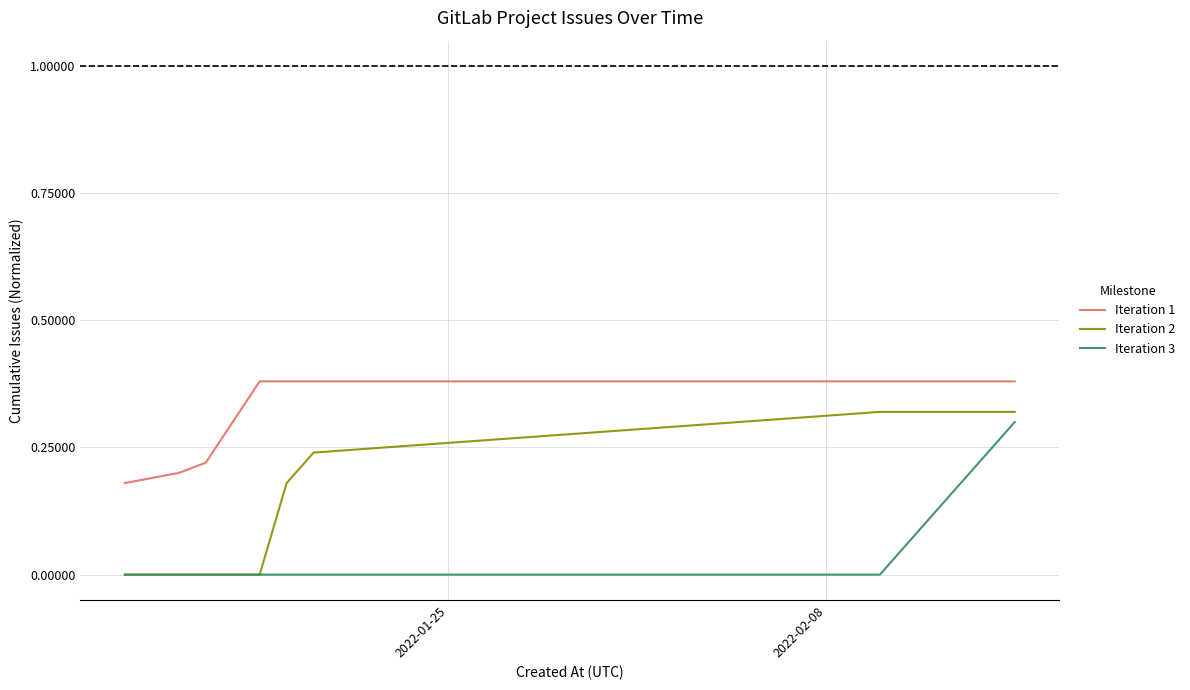

List the series in order of their overall mean, lowest first.

Iteration 3, Iteration 2, Iteration 1